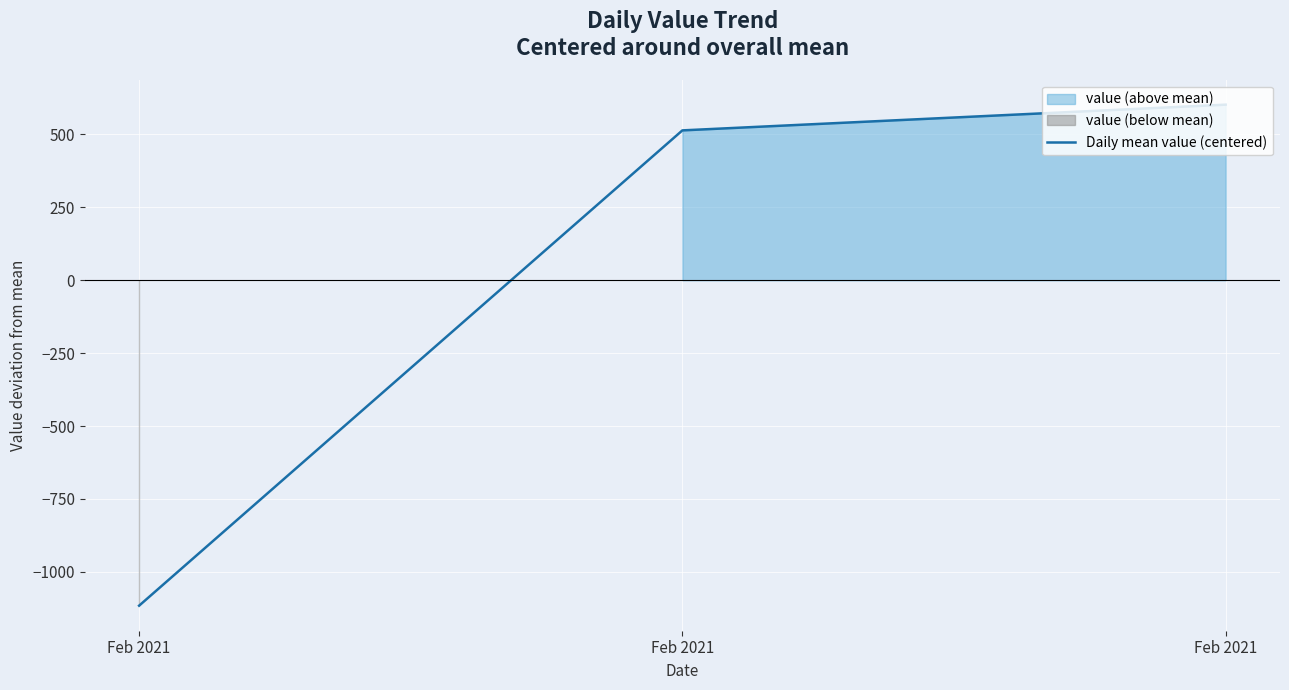

Approximately how many times larger is the value at Feb 2021 compared to Feb 2021?

0.9